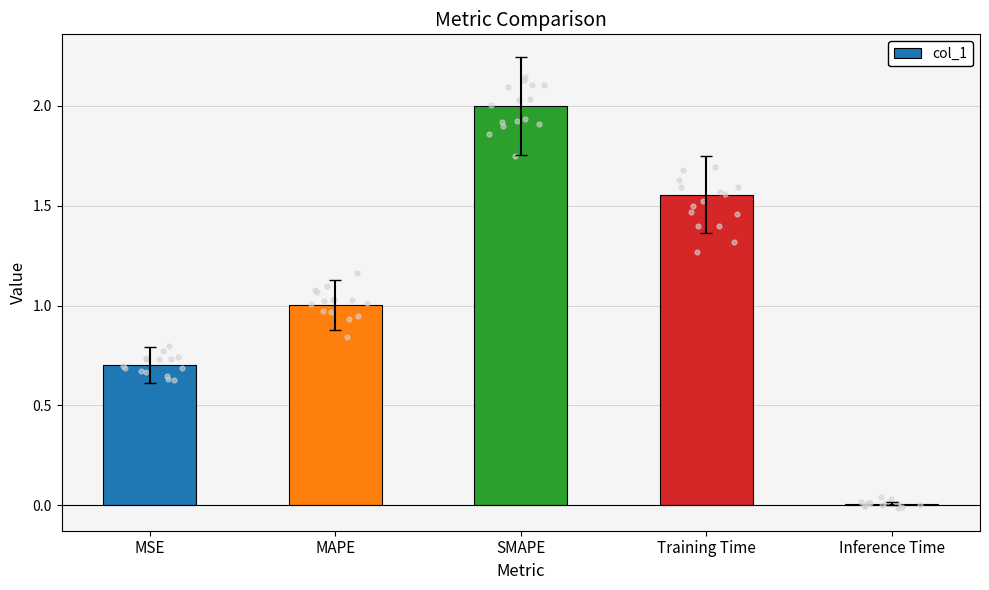

Between MSE and Inference Time, which is larger?

MSE